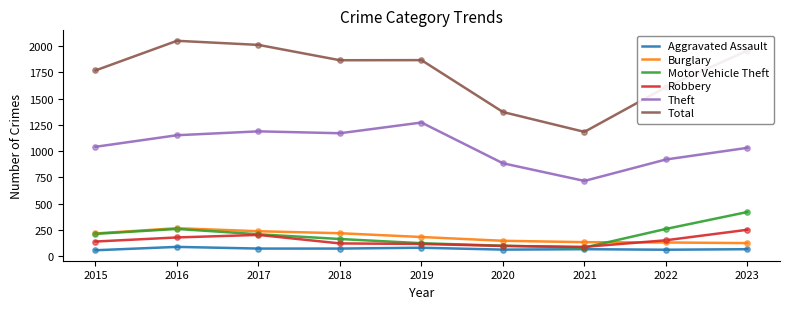

Which series has the widest spread of values?

Total